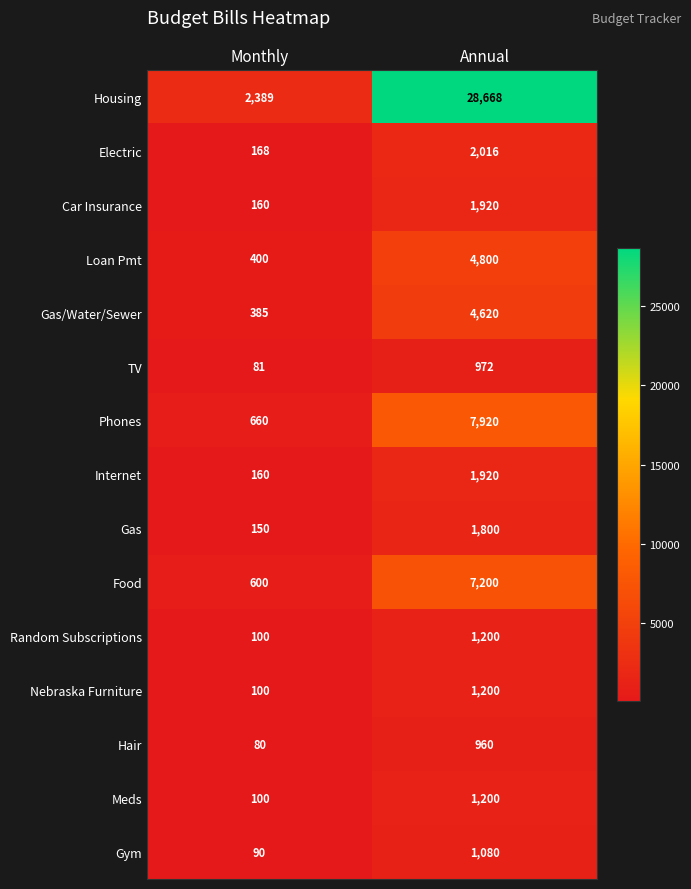

What is the sum of all Food values?

7800